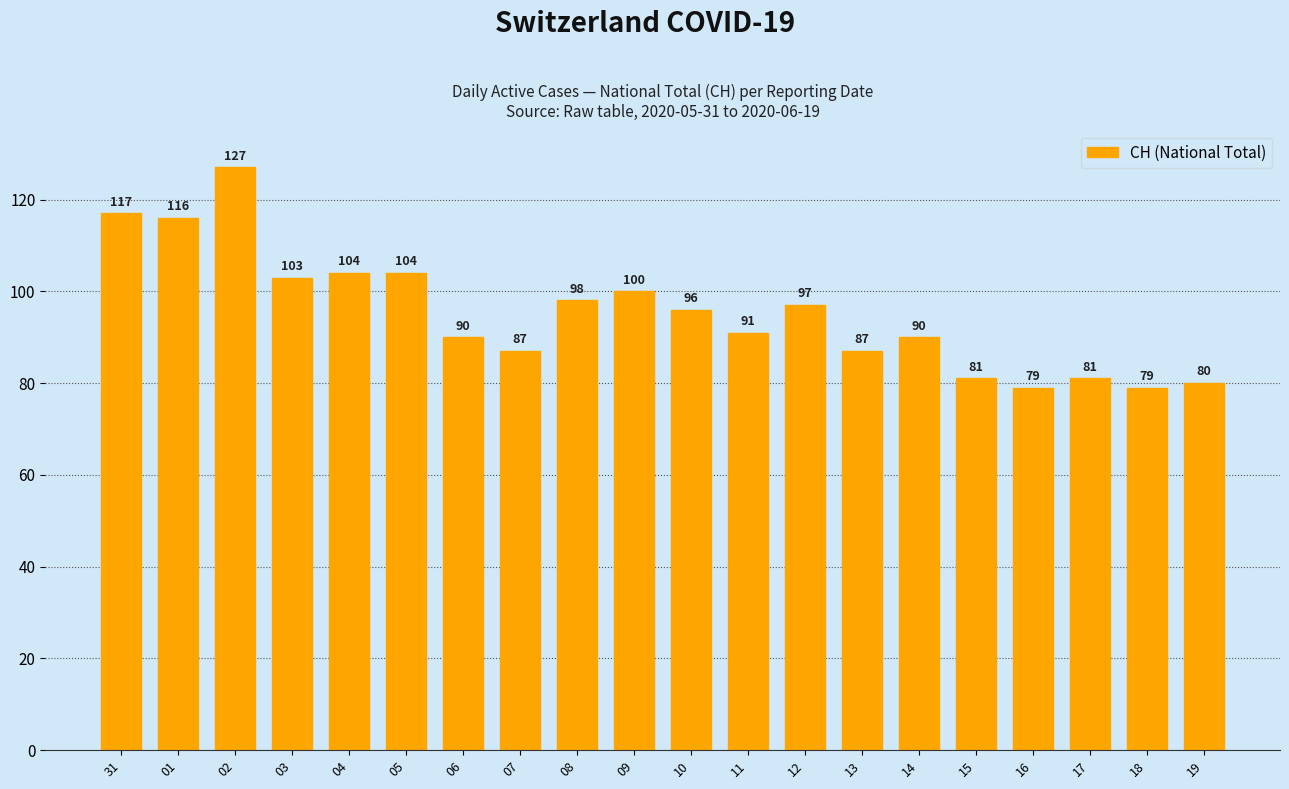

Is it true that the value at 03 is 143?

False